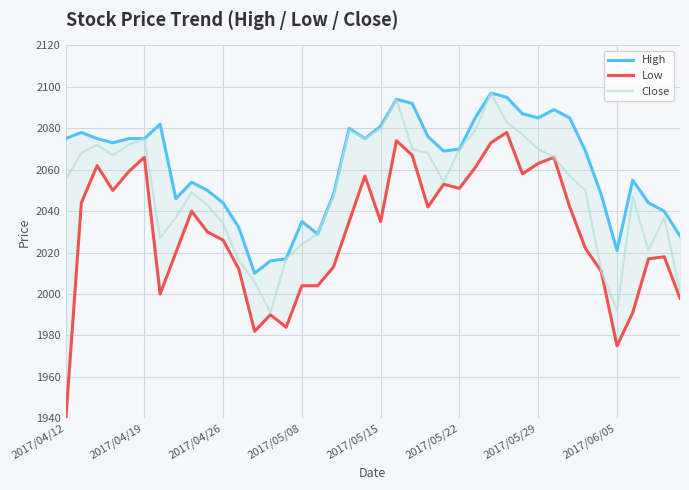

The High series shows 2069 at 24. True or false?

True